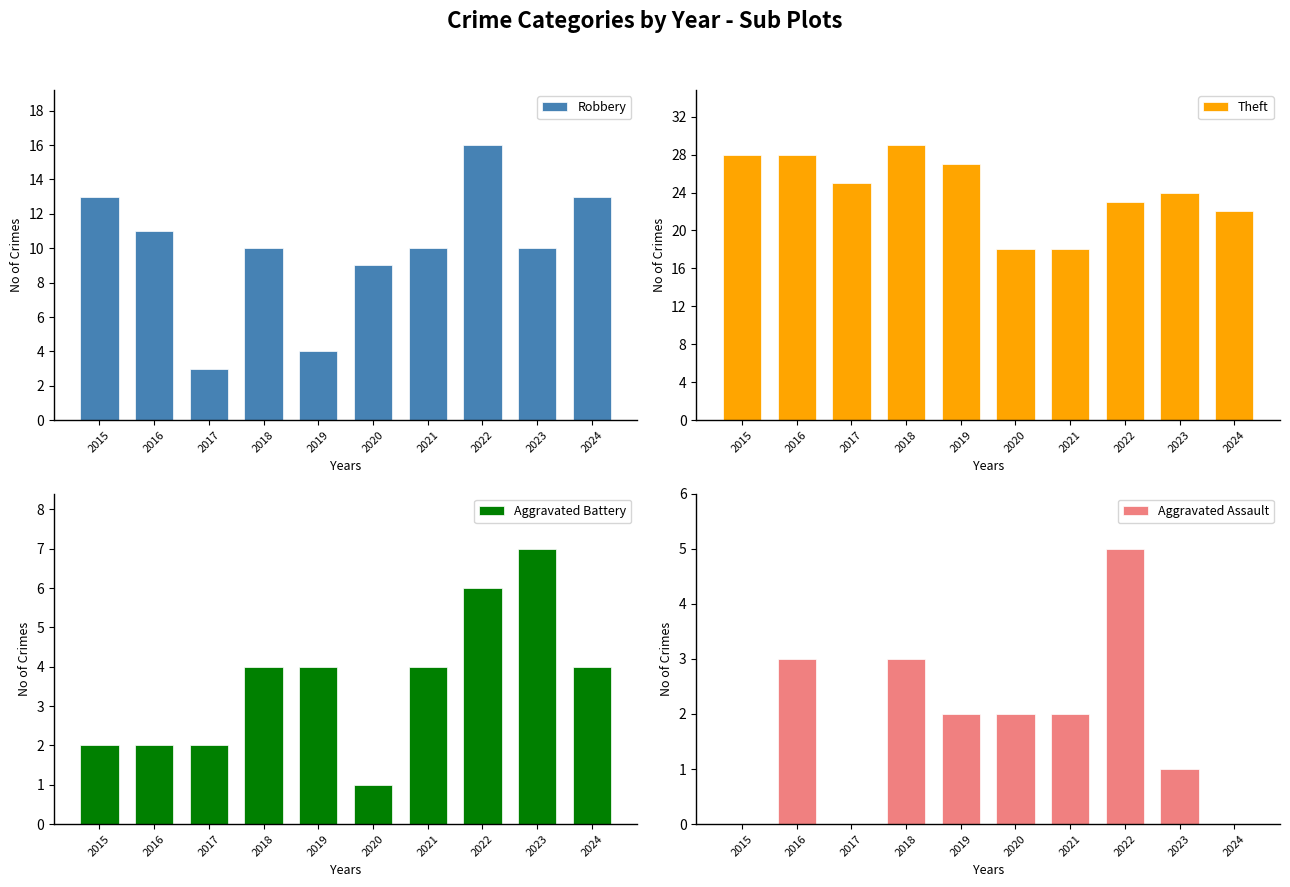

How many values in the Theft series exceed 25?

4